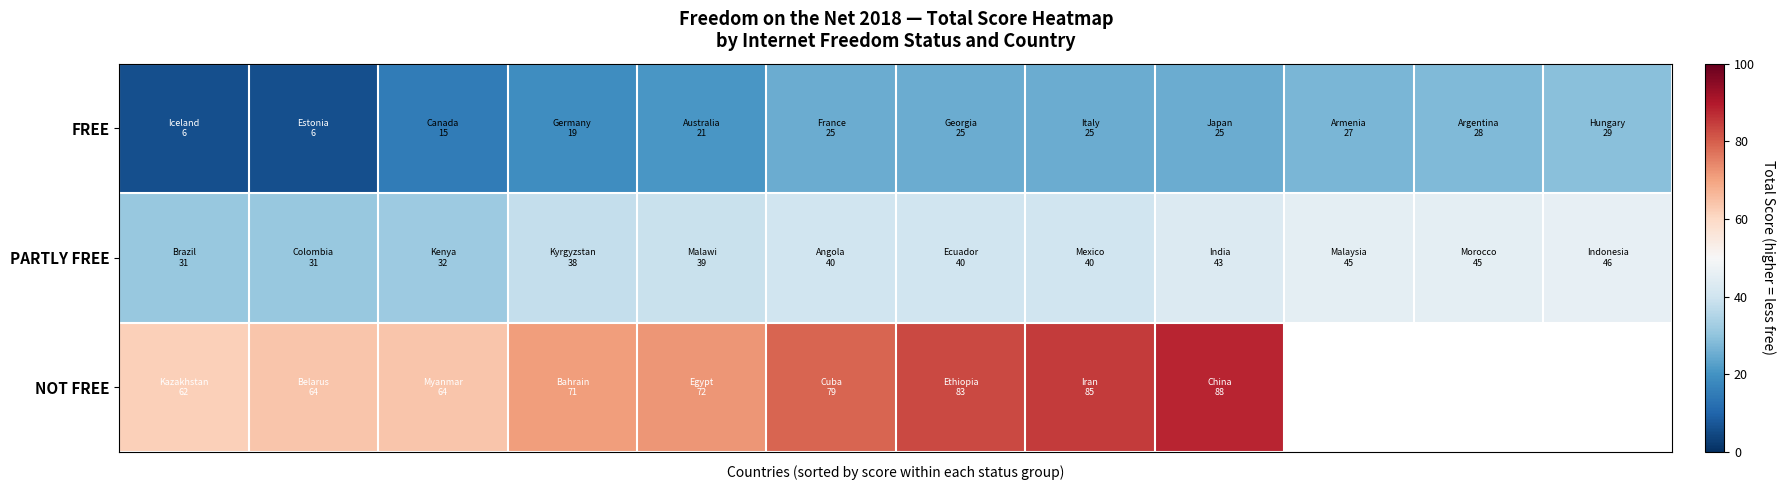

What is the sum of all FREE values?

251.0